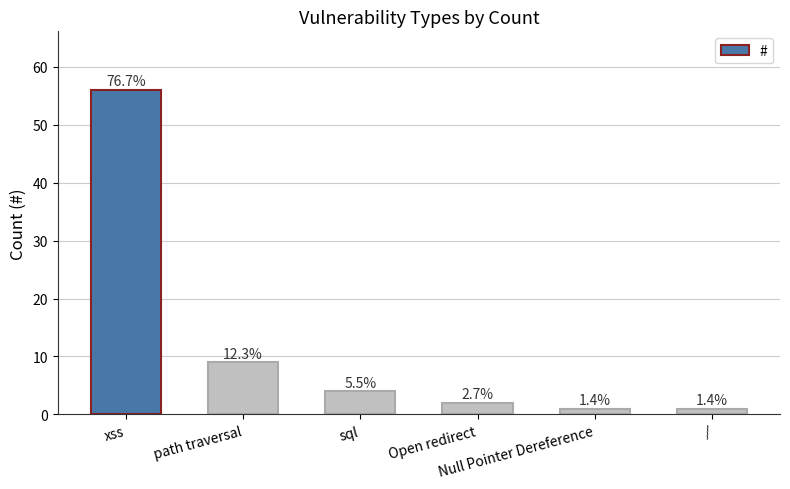

What position from the right is xss?

6